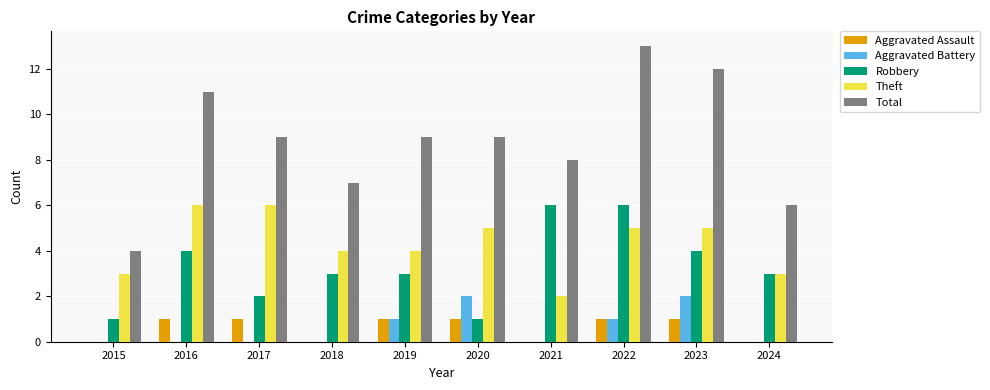

What is the difference between the Theft values at 2023 and 2024?

2